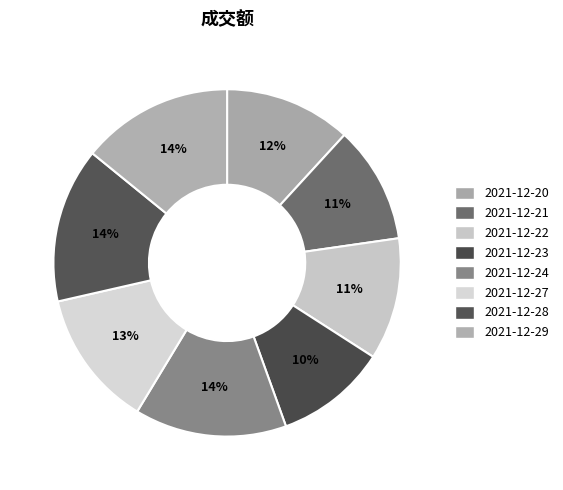

What is the change in value from 2021-12-24 to 2021-12-28?

+5310201